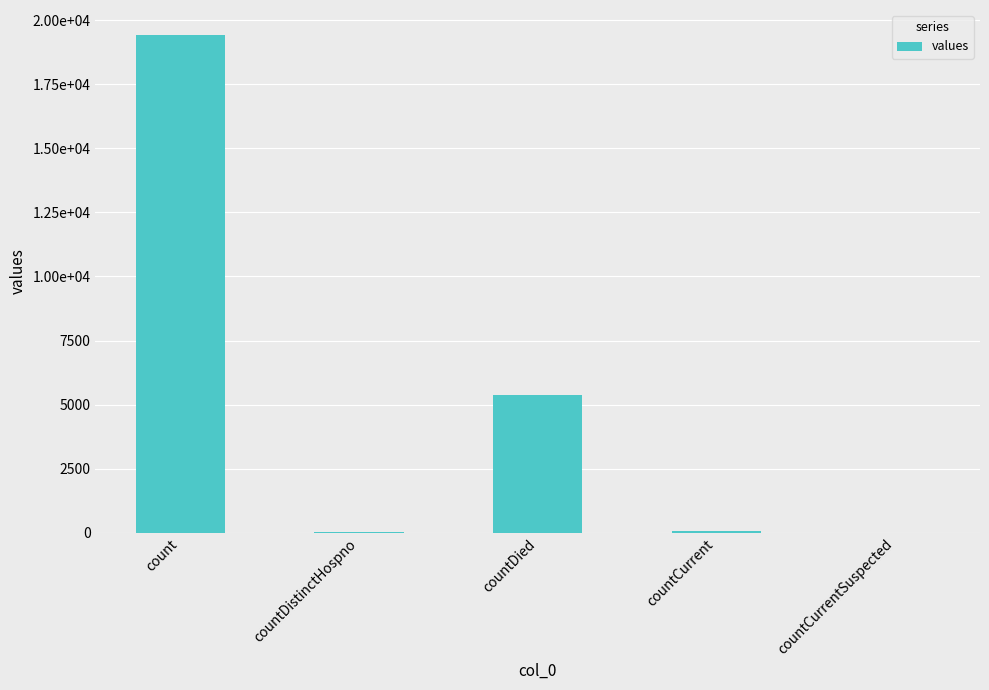

Which label corresponds to the smallest value in the chart?

countCurrentSuspected